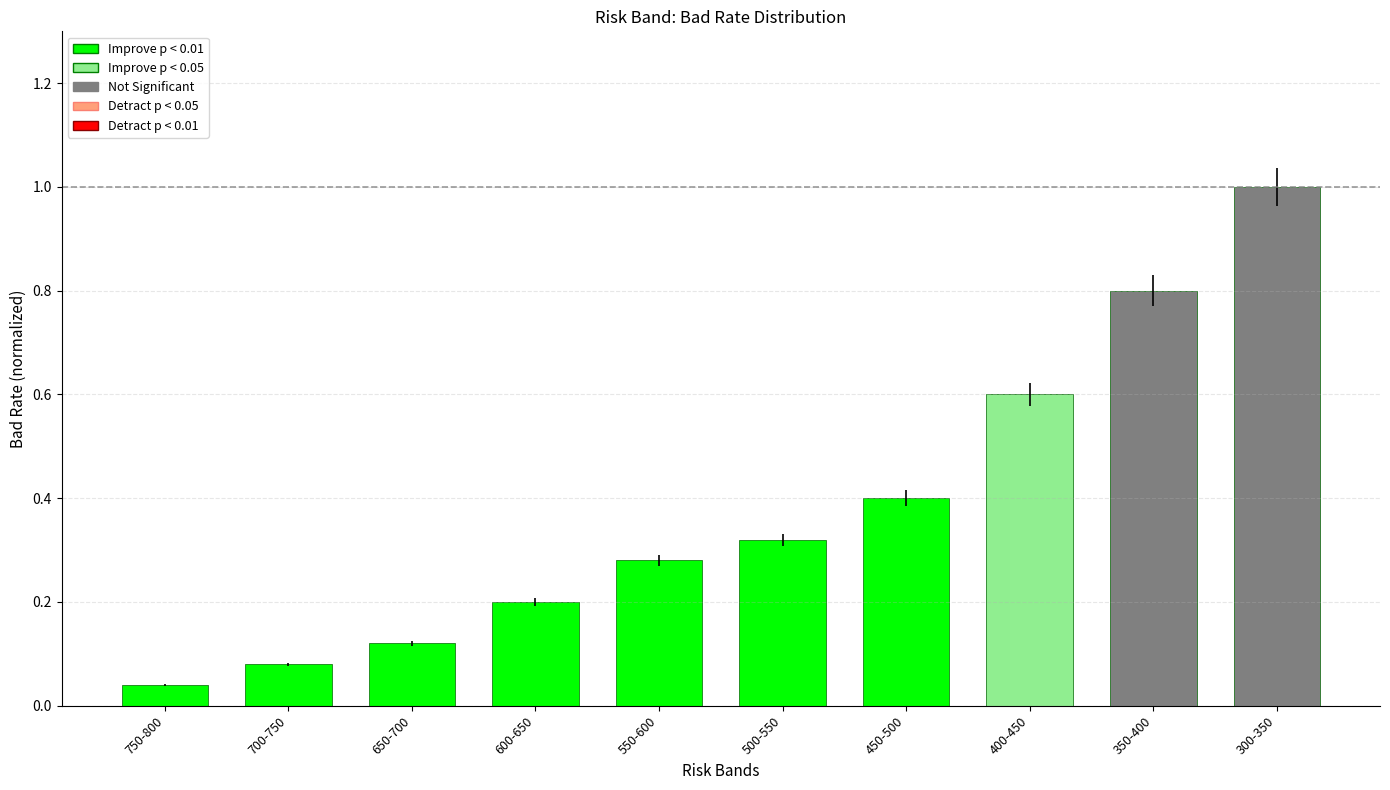

The value at 600-650 is 0.2. True or false?

True